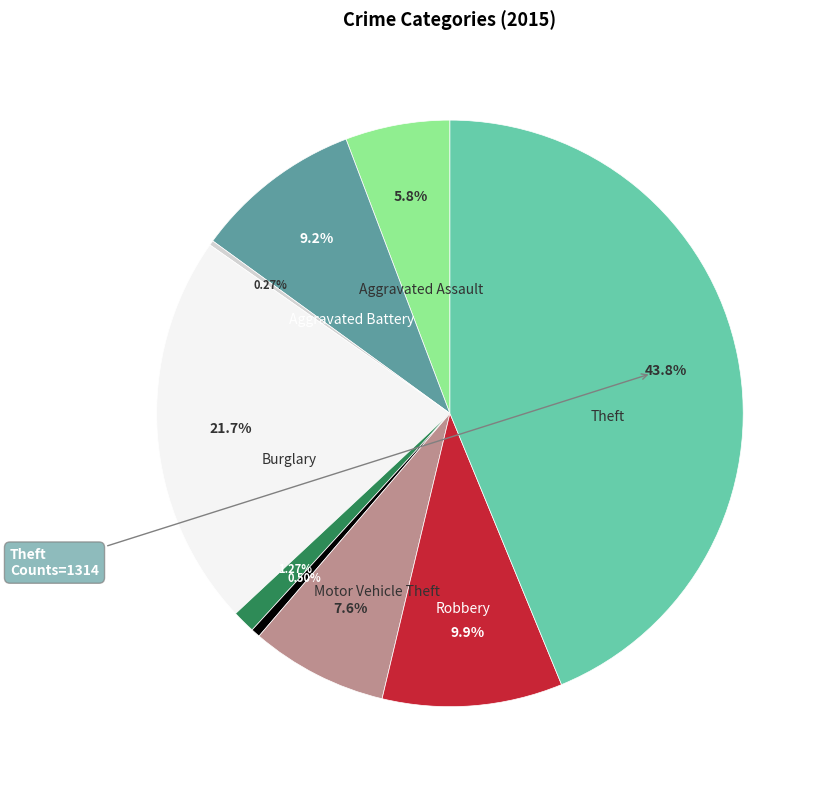

Is there a majority slice in this chart?

No